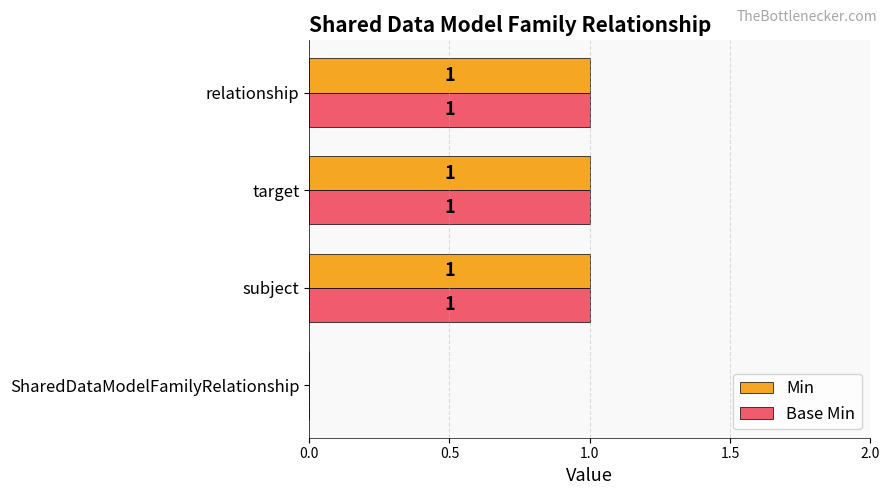

Count the Min values in the range 1 to 2.

3